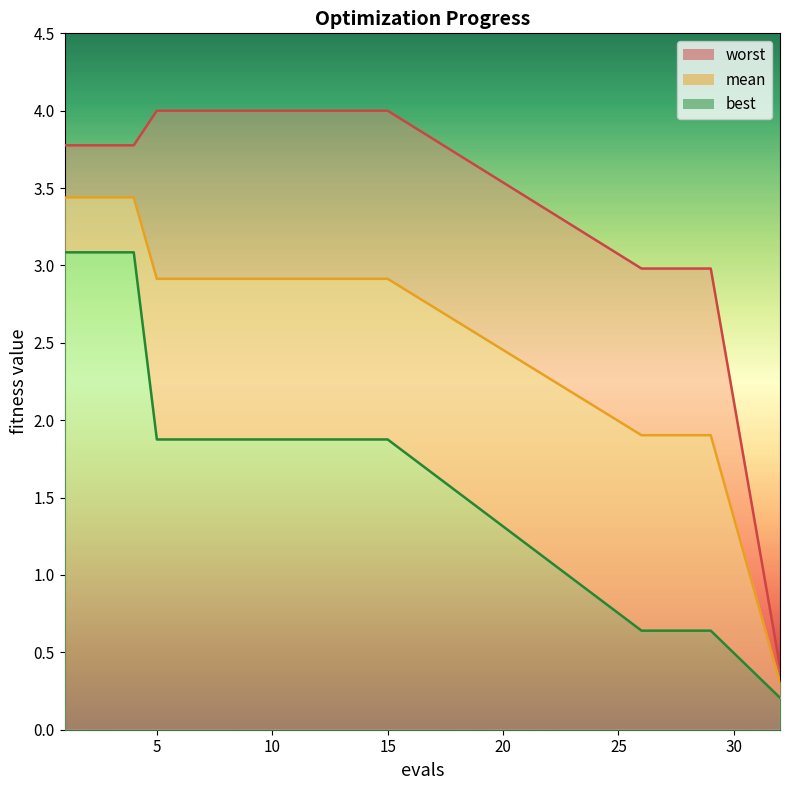

What is the smallest value displayed?

0.2